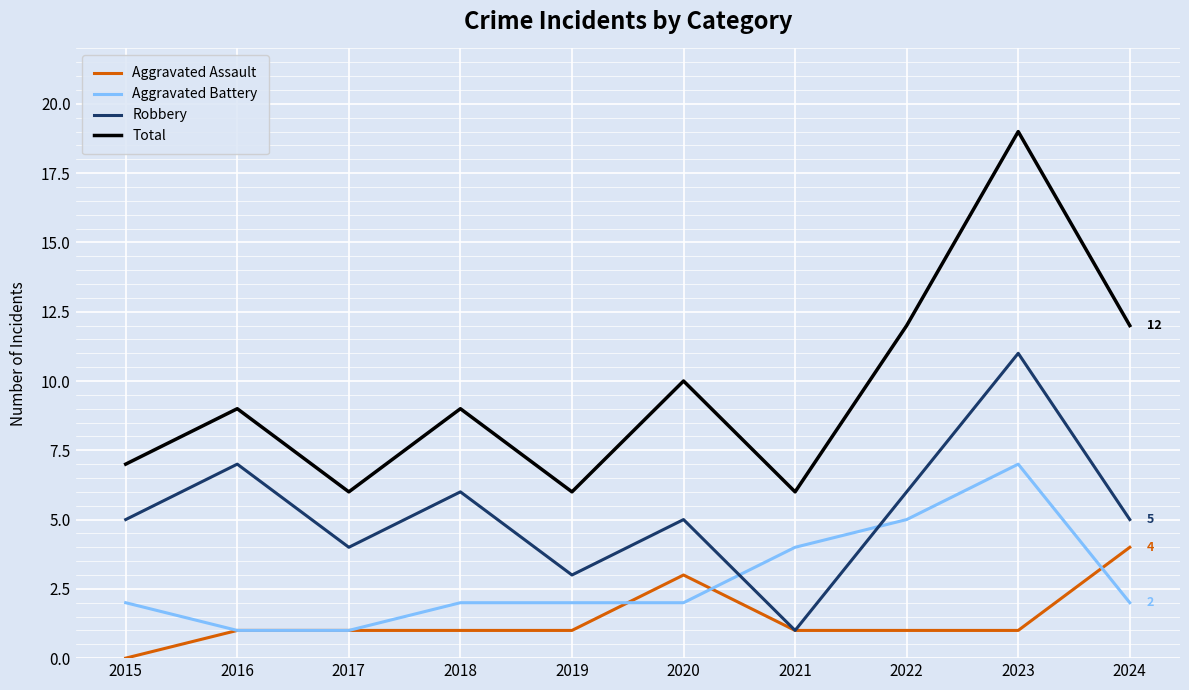

What are all the series names shown in the legend?

Aggravated Assault, Aggravated Battery, Robbery, Total